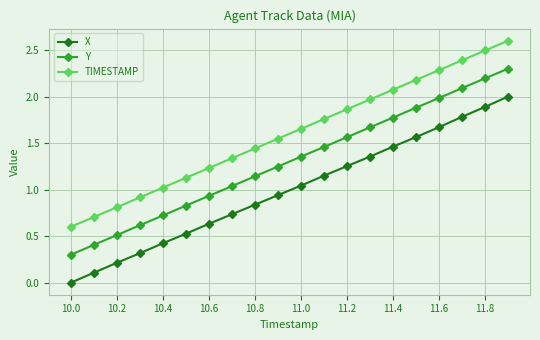

At how many categories does at least one series exceed 1?

16